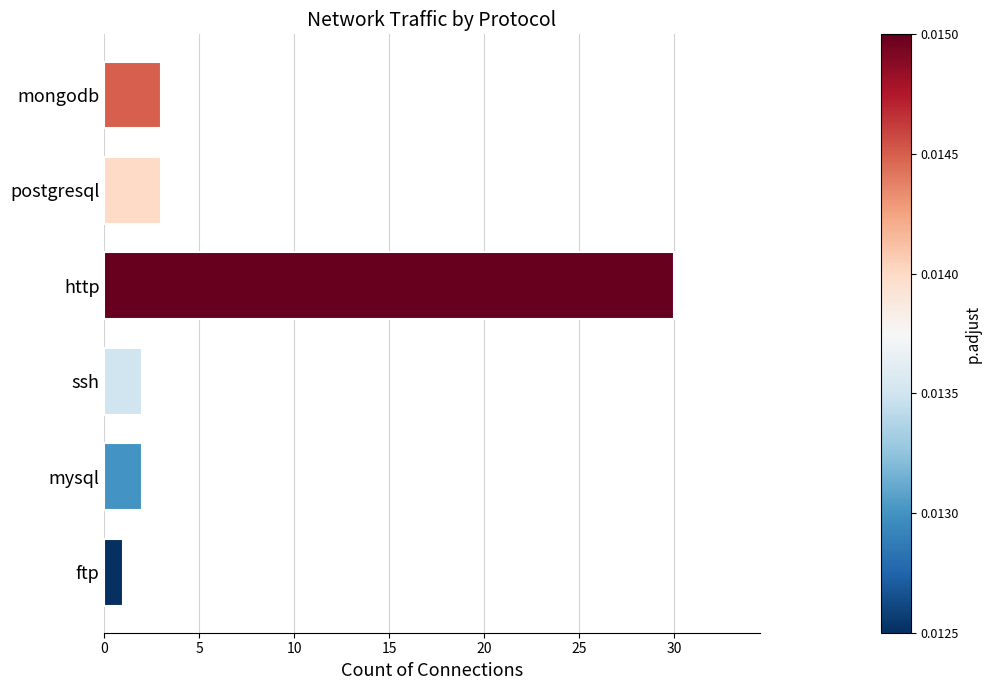

What is the difference between the maximum and second lowest values?

28